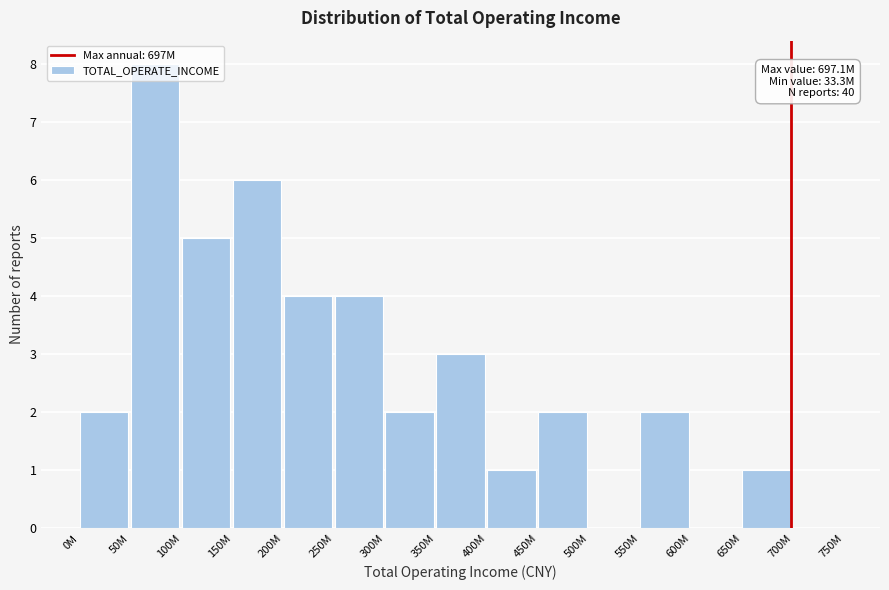

Is it true that the value at 150M is 6?

True